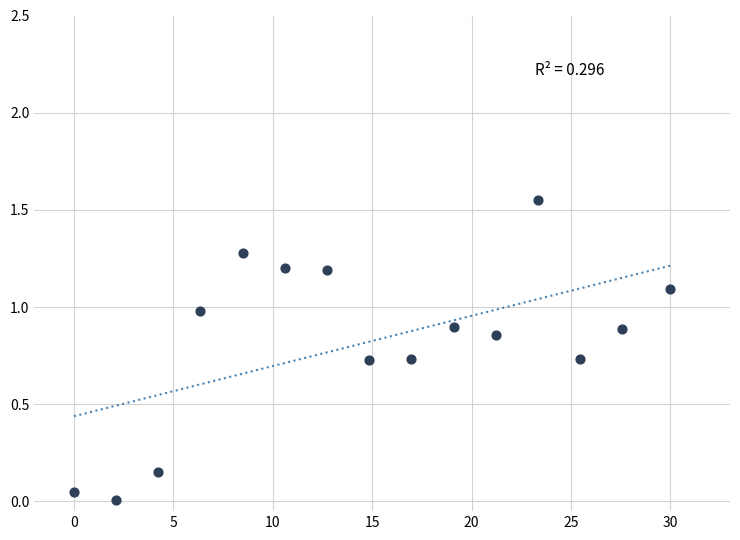

What is the range of X values (max minus min)?

30.0